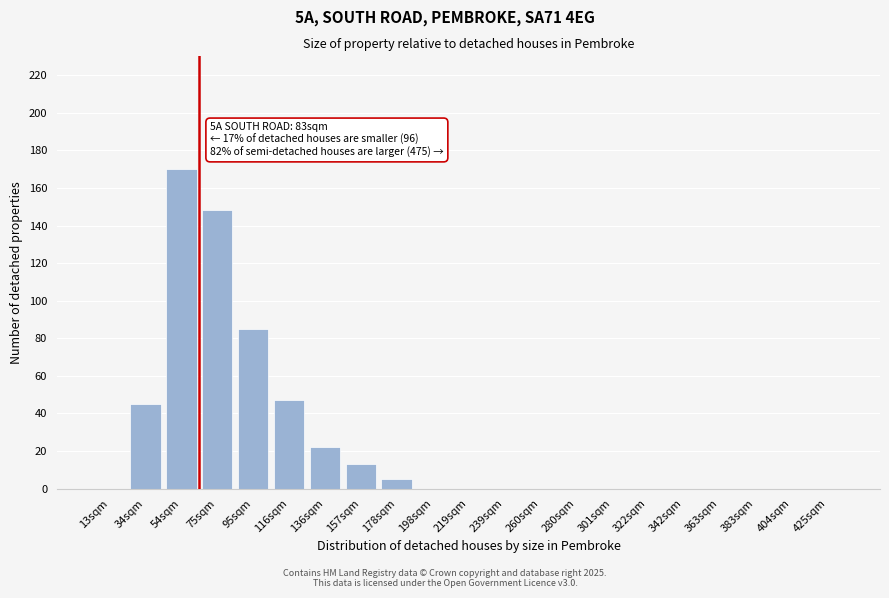

Reading right to left, list all the values displayed in this chart.

425sqm=0	404sqm=0	383sqm=0	363sqm=0	342sqm=0	322sqm=0	301sqm=0	280sqm=0	260sqm=0	239sqm=0	219sqm=0	198sqm=0	178sqm=5	157sqm=13	136sqm=22	116sqm=47	95sqm=85	75sqm=148	54sqm=170	34sqm=45	13sqm=0